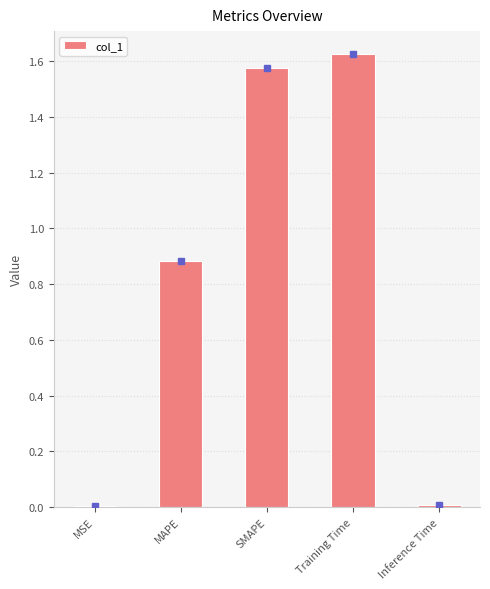

The chart shows a value of 0.5 at SMAPE. True or false?

False